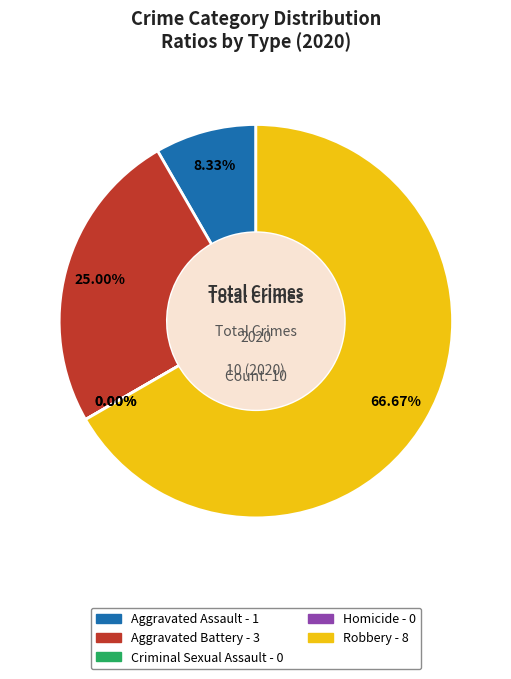

To the nearest percent, what percentage of the pie is Aggravated Assault?

8%